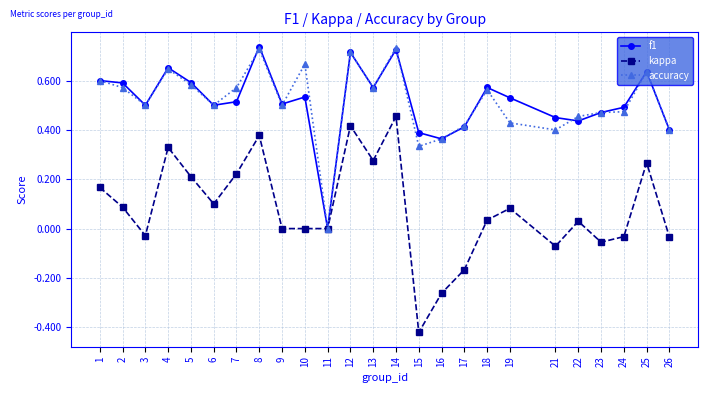

Which series has the widest spread of values?

kappa